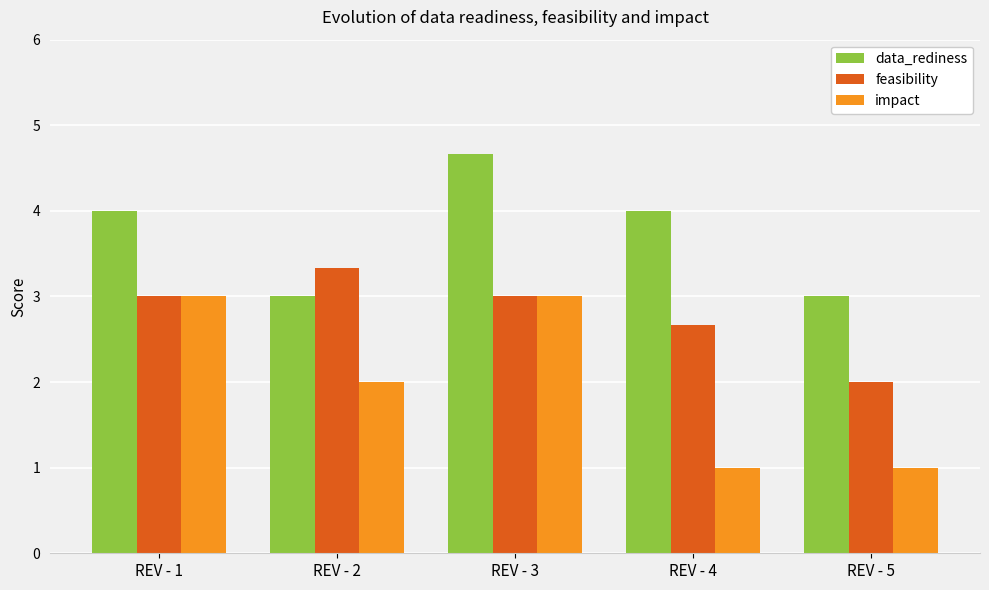

Which series changed the most between REV - 2 and REV - 5?

feasibility